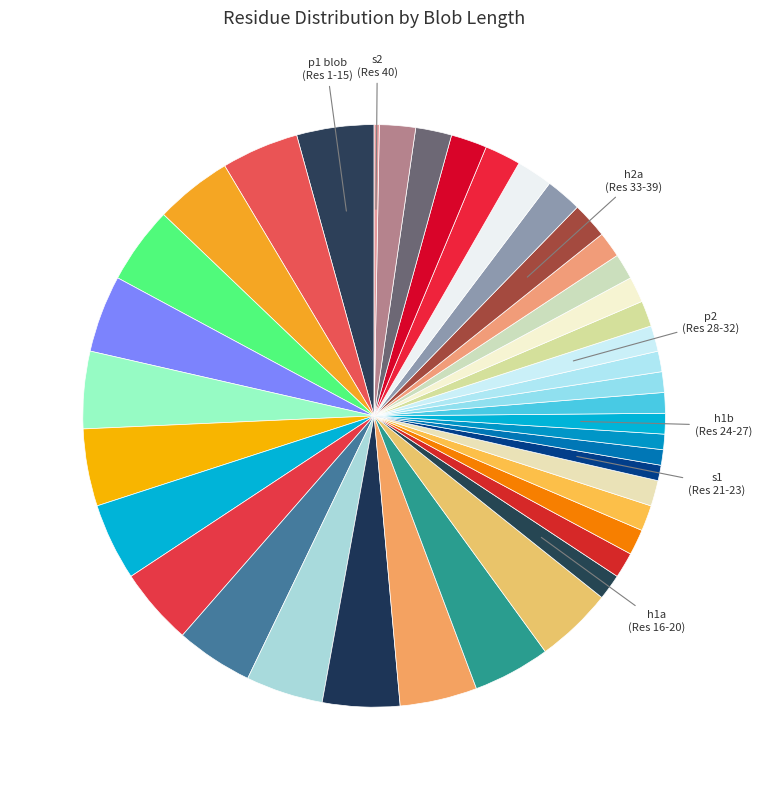

How many segments does this pie chart have?

40